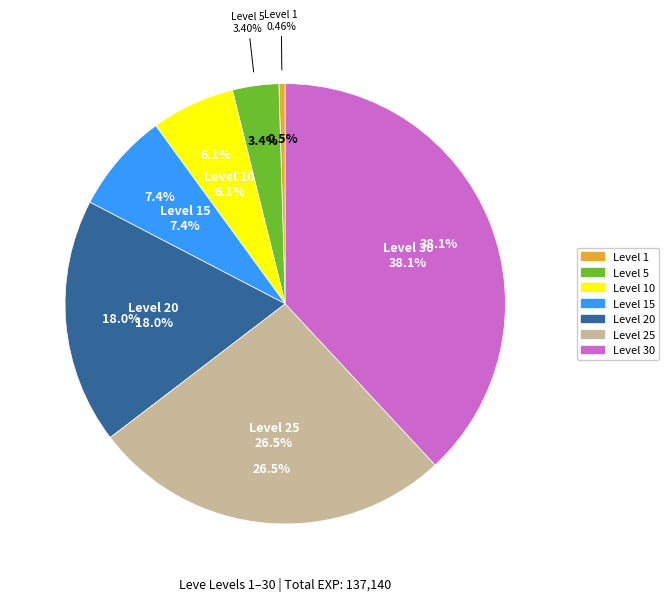

Combined, do 15 and 5 account for over 50%?

No